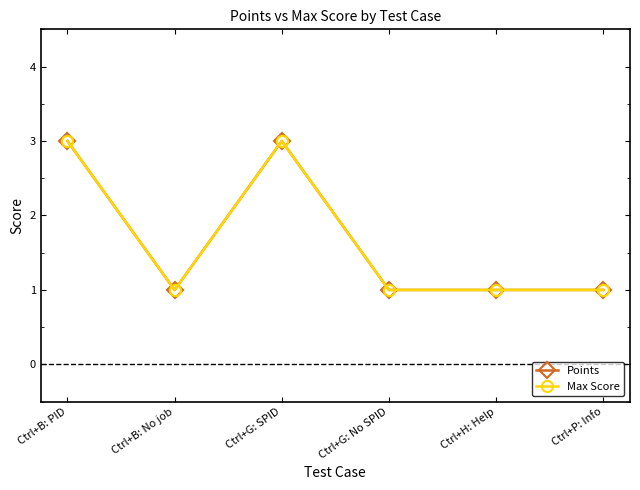

What is the sum of all Points values?

10